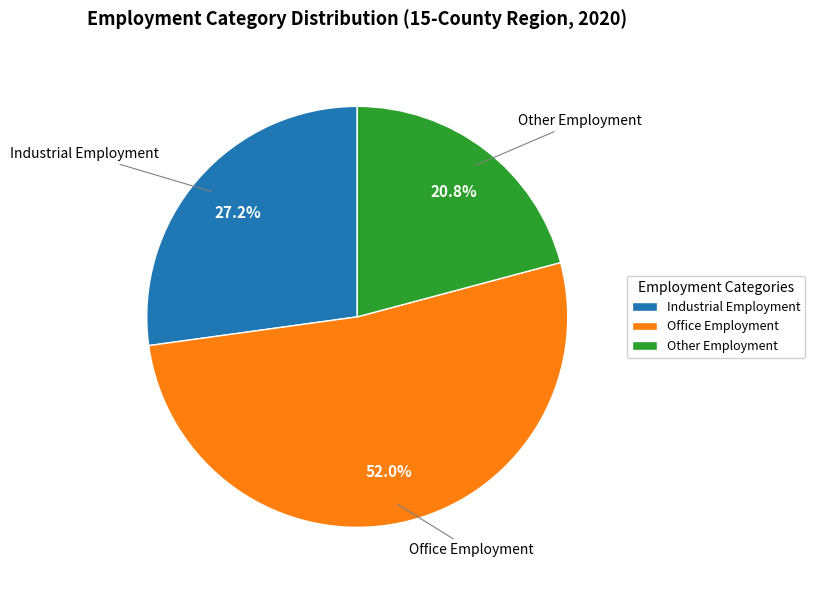

Do Other Employment and Office Employment together represent more than half of the pie?

Yes